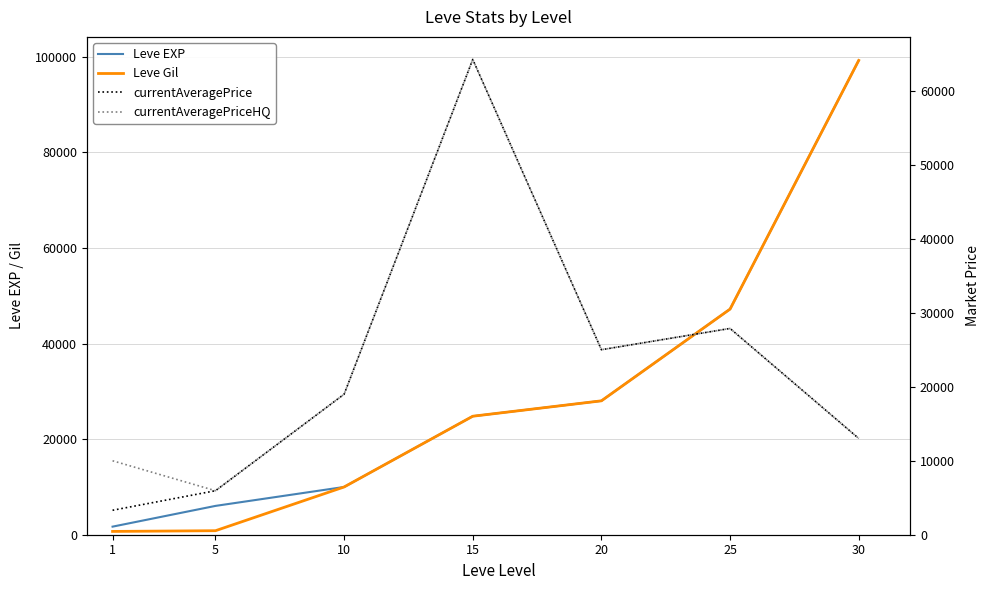

What is the highest value of the Leve Gil series?

99220